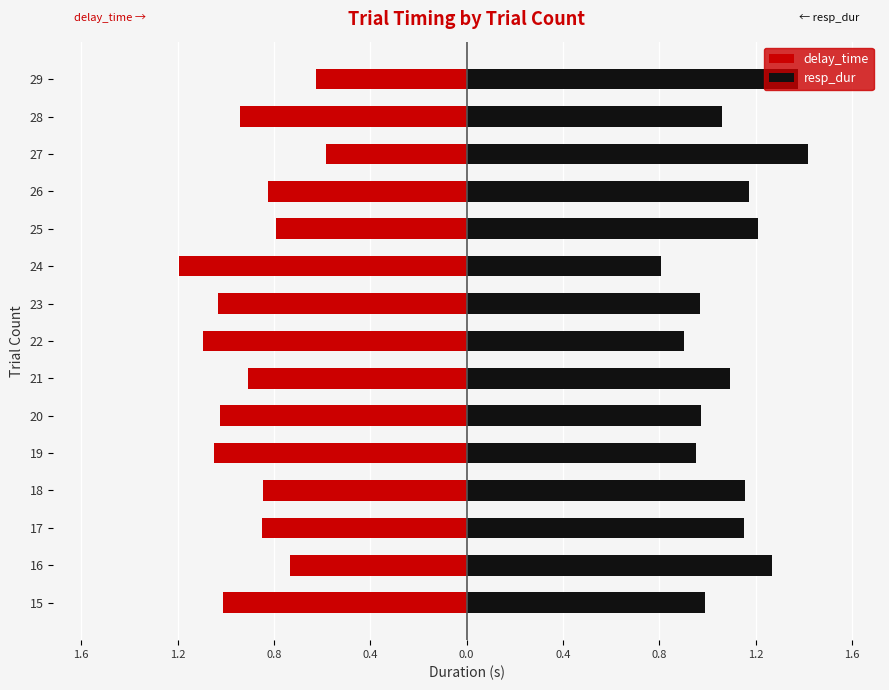

How many series are shown in this chart?

2